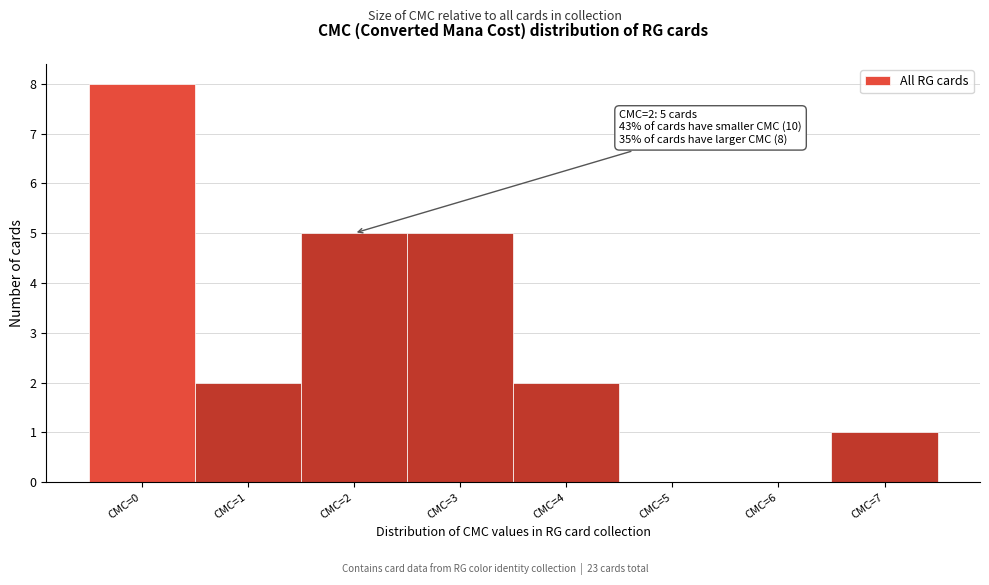

Which range on the x-axis has the tallest bar?

-0.5 to 0.5